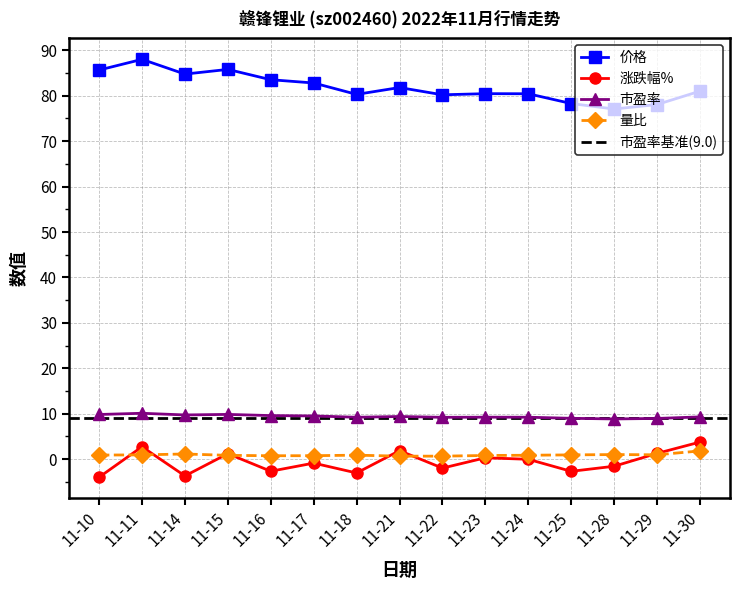

True or false: 市盈率 and 价格 cross at least once.

False